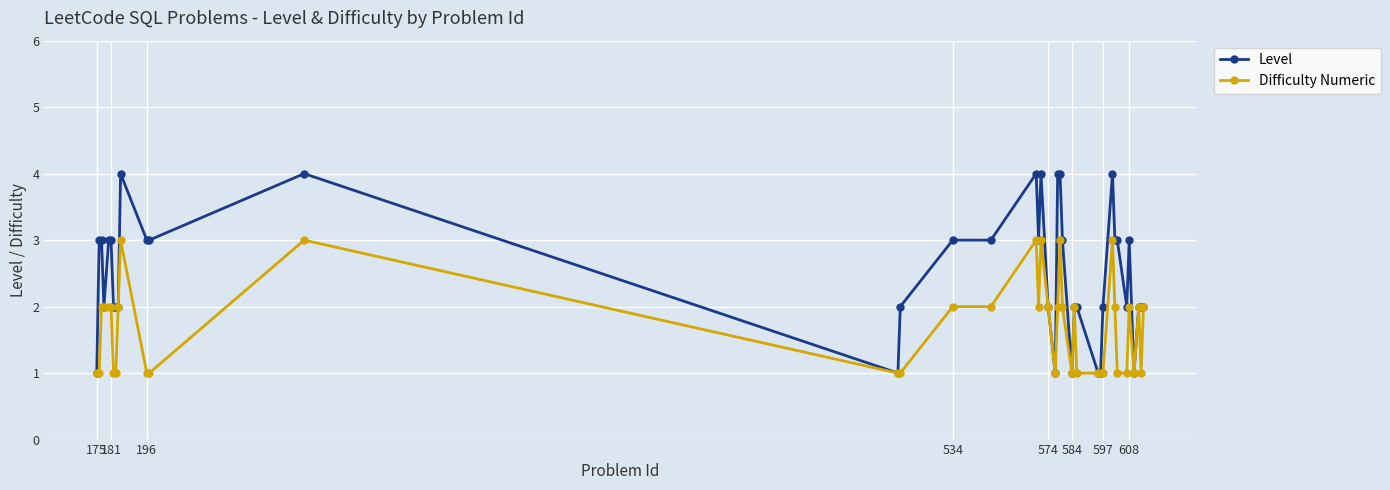

What are all the series names shown in the legend?

Level, Difficulty Numeric